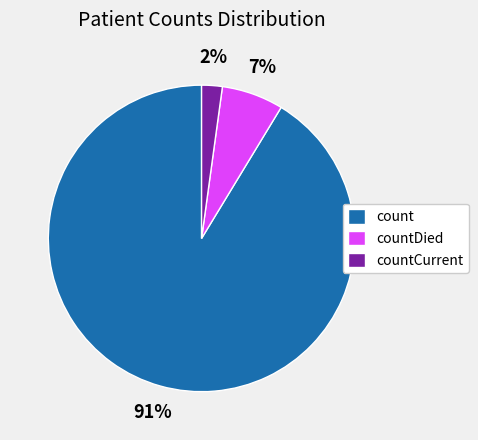

What percentage is the count slice, to the nearest percent?

91%